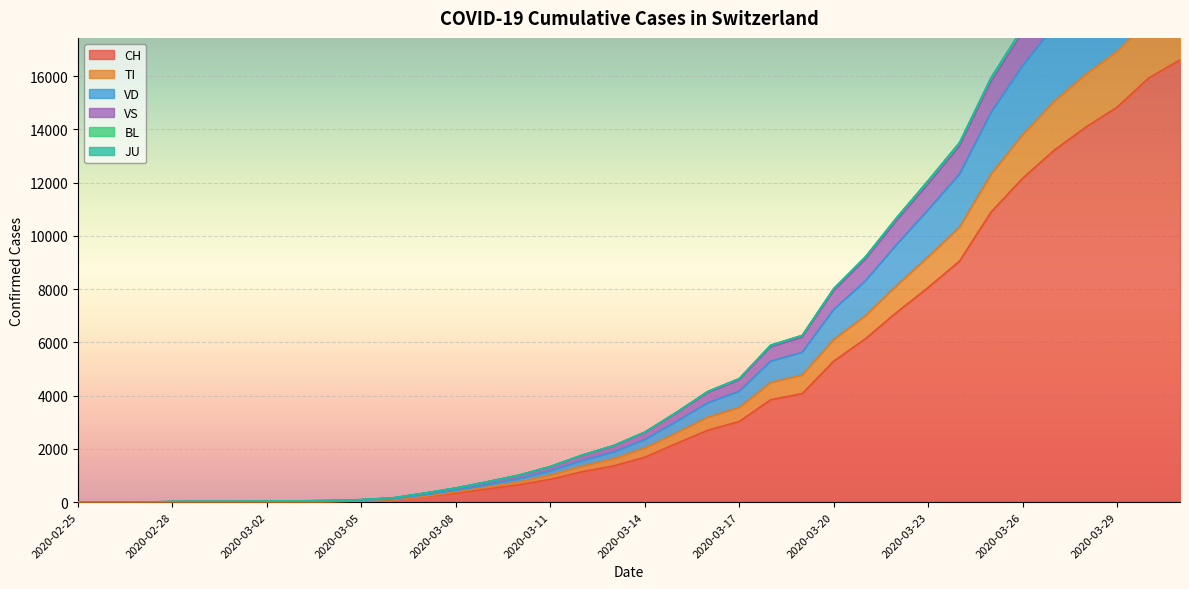

Reading right to left, what are all the values shown in this chart?

CH: 2020-03-31=16605	2020-03-30=15922	2020-03-29=14829	2020-03-28=14076	2020-03-27=13213	2020-03-26=12161	2020-03-25=10897	2020-03-24=9056	2020-03-23=8060	2020-03-22=7127	2020-03-21=6128	2020-03-20=5294	2020-03-19=4075	2020-03-18=3846	2020-03-17=3028	2020-03-16=2700	2020-03-15=2200	2020-03-14=1685	2020-03-13=1359	2020-03-12=1139	2020-03-11=858	2020-03-10=652	2020-03-09=491	2020-03-08=337	2020-03-07=214	2020-03-06=98	2020-03-05=56	2020-03-04=35	2020-03-03=27	2020-03-02=22	2020-03-01=16	2020-02-29=15	2020-02-28=13	2020-02-27=2	2020-02-26=1	2020-02-25=0
TI: 2020-03-31=24166	2020-03-30=23156	2020-03-29=21664	2020-03-28=20588	2020-03-27=19336	2020-03-26=17779	2020-03-25=15920	2020-03-24=13489	2020-03-23=12057	2020-03-22=10668	2020-03-21=9191	2020-03-20=8007	2020-03-19=6254	2020-03-18=5888	2020-03-17=4635	2020-03-16=4151	2020-03-15=3364	2020-03-14=2627	2020-03-13=2119	2020-03-12=1763	2020-03-11=1336	2020-03-10=1013	2020-03-09=766	2020-03-08=531	2020-03-07=337	2020-03-06=159	2020-03-05=94	2020-03-04=61	2020-03-03=48	2020-03-02=39	2020-03-01=28	2020-02-29=26	2020-02-28=23	2020-02-27=2	2020-02-26=1	2020-02-25=0
VD: 2020-03-31=22459	2020-03-30=21507	2020-03-29=20089	2020-03-28=19068	2020-03-27=17872	2020-03-26=16385	2020-03-25=14629	2020-03-24=12320	2020-03-23=10969	2020-03-22=9670	2020-03-21=8295	2020-03-20=7230	2020-03-19=5620	2020-03-18=5291	2020-03-17=4158	2020-03-16=3725	2020-03-15=3020	2020-03-14=2345	2020-03-13=1876	2020-03-12=1556	2020-03-11=1173	2020-03-10=878	2020-03-09=657	2020-03-08=449	2020-03-07=272	2020-03-06=122	2020-03-05=71	2020-03-04=45	2020-03-03=35	2020-03-02=28	2020-03-01=20	2020-02-29=19	2020-02-28=17	2020-02-27=2	2020-02-26=1	2020-02-25=0
VS: 2020-03-31=24200	2020-03-30=23189	2020-03-29=21694	2020-03-28=20617	2020-03-27=19363	2020-03-26=17805	2020-03-25=15944	2020-03-24=13509	2020-03-23=12076	2020-03-22=10684	2020-03-21=9202	2020-03-20=8018	2020-03-19=6263	2020-03-18=5897	2020-03-17=4639	2020-03-16=4155	2020-03-15=3367	2020-03-14=2630	2020-03-13=2121	2020-03-12=1764	2020-03-11=1337	2020-03-10=1014	2020-03-09=766	2020-03-08=531	2020-03-07=337	2020-03-06=159	2020-03-05=94	2020-03-04=61	2020-03-03=48	2020-03-02=39	2020-03-01=28	2020-02-29=26	2020-02-28=23	2020-02-27=2	2020-02-26=1	2020-02-25=0
BL: 2020-03-31=24015	2020-03-30=23008	2020-03-29=21521	2020-03-28=20450	2020-03-27=19201	2020-03-26=17646	2020-03-25=15796	2020-03-24=13377	2020-03-23=11949	2020-03-22=10571	2020-03-21=9108	2020-03-20=7933	2020-03-19=6192	2020-03-18=5831	2020-03-17=4589	2020-03-16=4111	2020-03-15=3337	2020-03-14=2606	2020-03-13=2101	2020-03-12=1749	2020-03-11=1325	2020-03-10=1005	2020-03-09=761	2020-03-08=527	2020-03-07=335	2020-03-06=158	2020-03-05=93	2020-03-04=60	2020-03-03=47	2020-03-02=38	2020-03-01=27	2020-02-29=25	2020-02-28=23	2020-02-27=2	2020-02-26=1	2020-02-25=0
JU: 2020-03-31=18940	2020-03-30=18127	2020-03-29=16926	2020-03-28=16064	2020-03-27=15051	2020-03-26=13799	2020-03-25=12320	2020-03-24=10333	2020-03-23=9213	2020-03-22=8136	2020-03-21=6996	2020-03-20=6106	2020-03-19=4775	2020-03-18=4494	2020-03-17=3559	2020-03-16=3192	2020-03-15=2599	2020-03-14=2034	2020-03-13=1630	2020-03-12=1352	2020-03-11=1019	2020-03-10=760	2020-03-09=567	2020-03-08=383	2020-03-07=221	2020-03-06=100	2020-03-05=56	2020-03-04=35	2020-03-03=27	2020-03-02=22	2020-03-01=16	2020-02-29=15	2020-02-28=13	2020-02-27=2	2020-02-26=1	2020-02-25=0